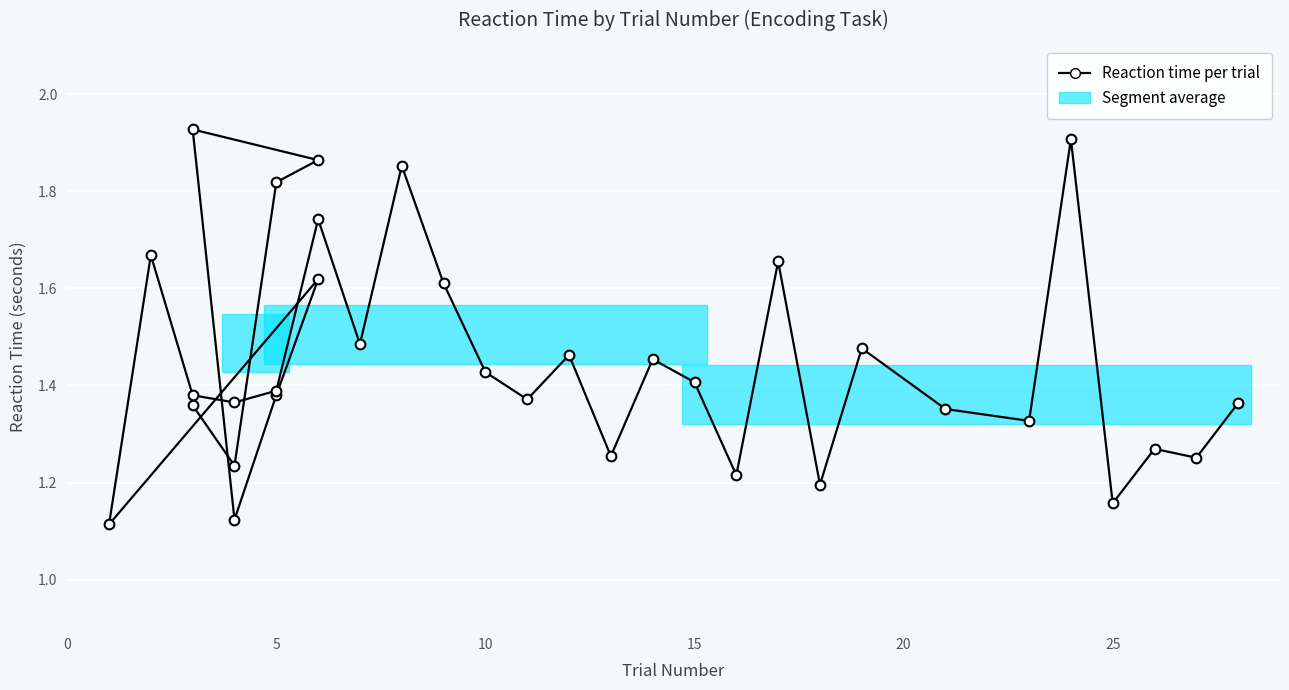

What is the average value?

1.5